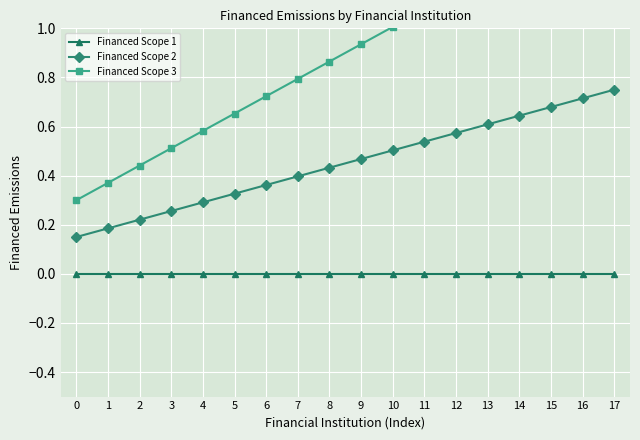

At which category is the sum across all series the highest?

17